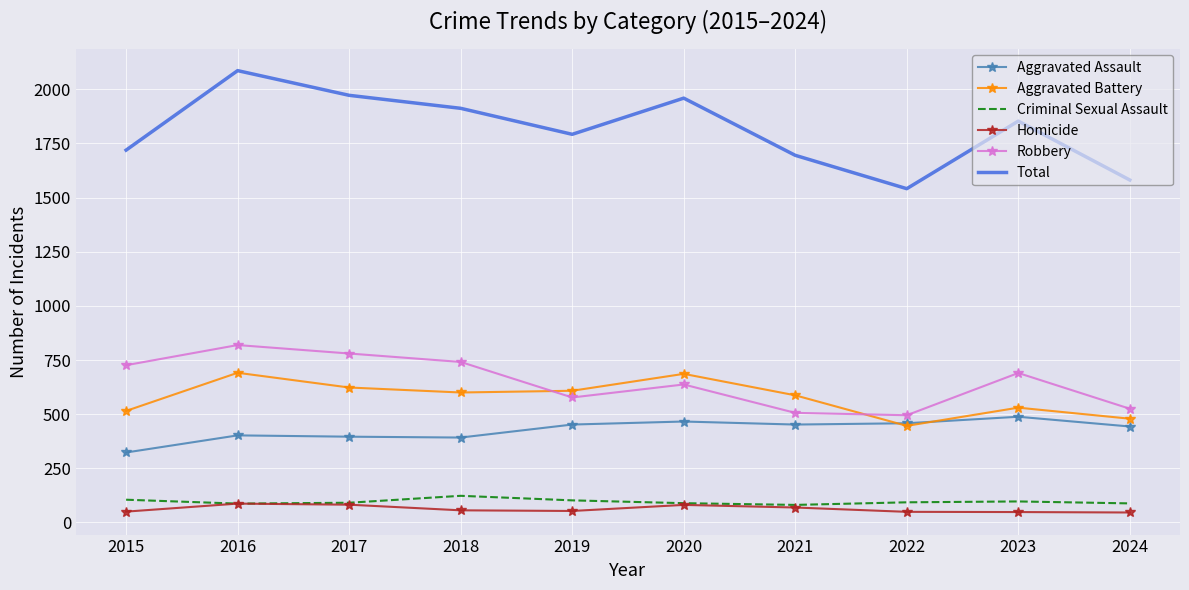

How many times do Robbery and Aggravated Battery cross each other?

2